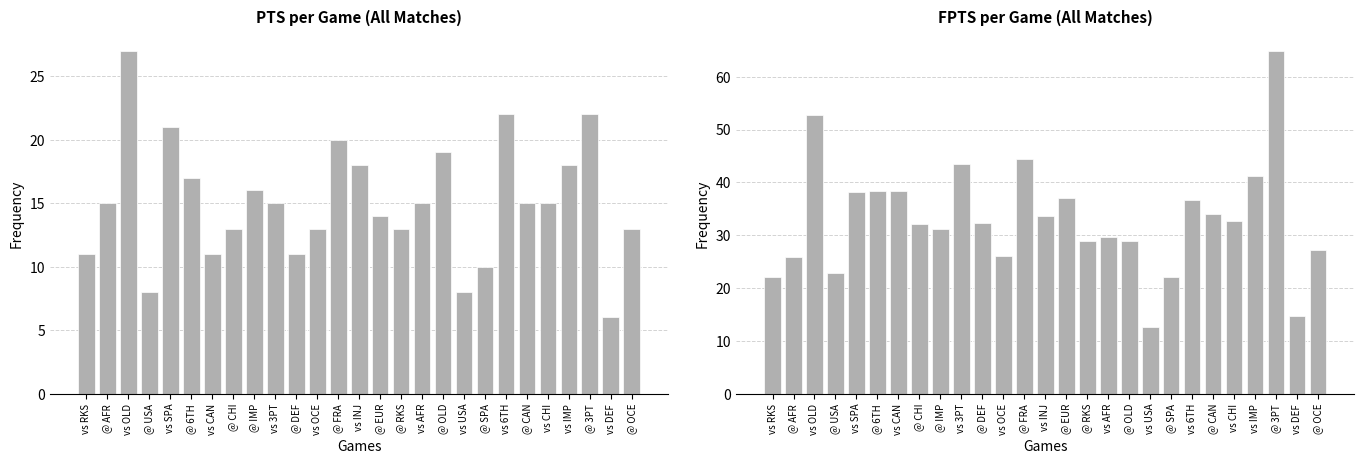

What is the minimum value shown in the chart?

6.0